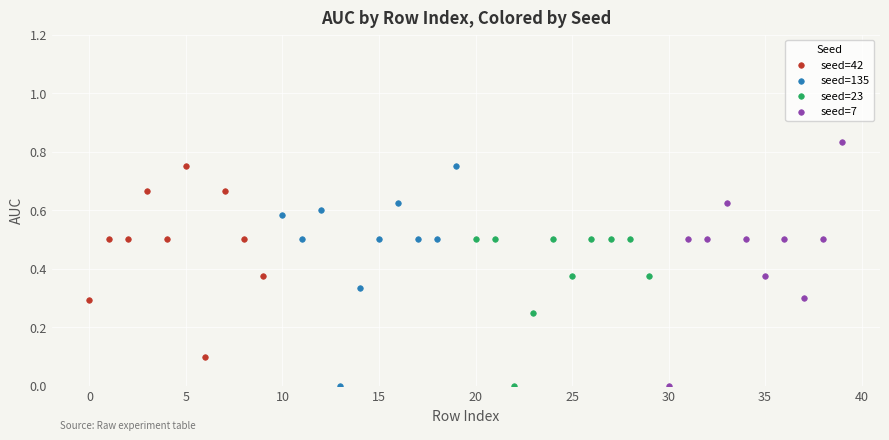

Which series has the largest Y range (max minus min)?

seed=7